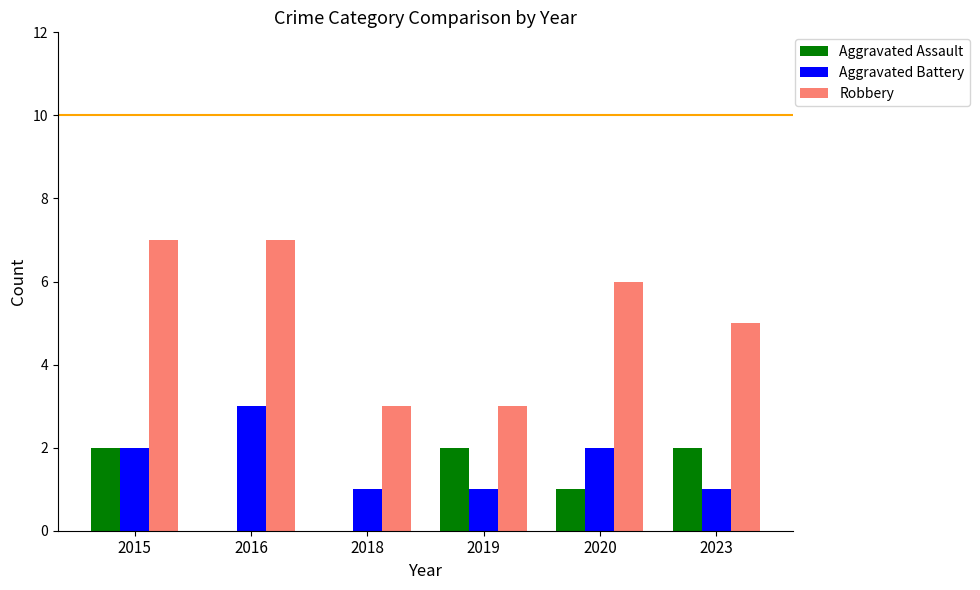

Which series has the largest range (max minus min)?

Robbery